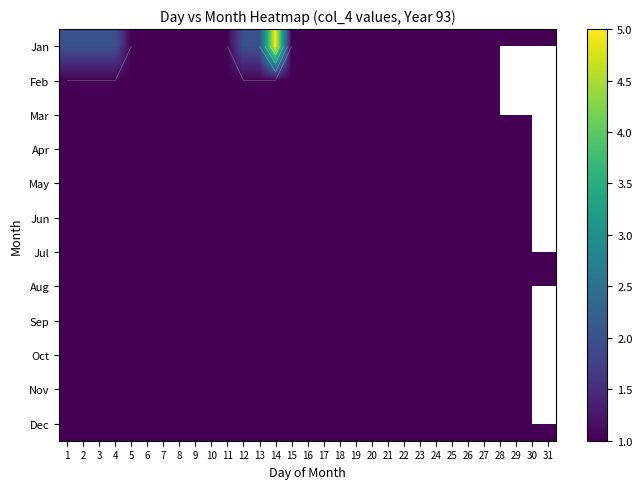

At how many categories does at least one series exceed 3?

1